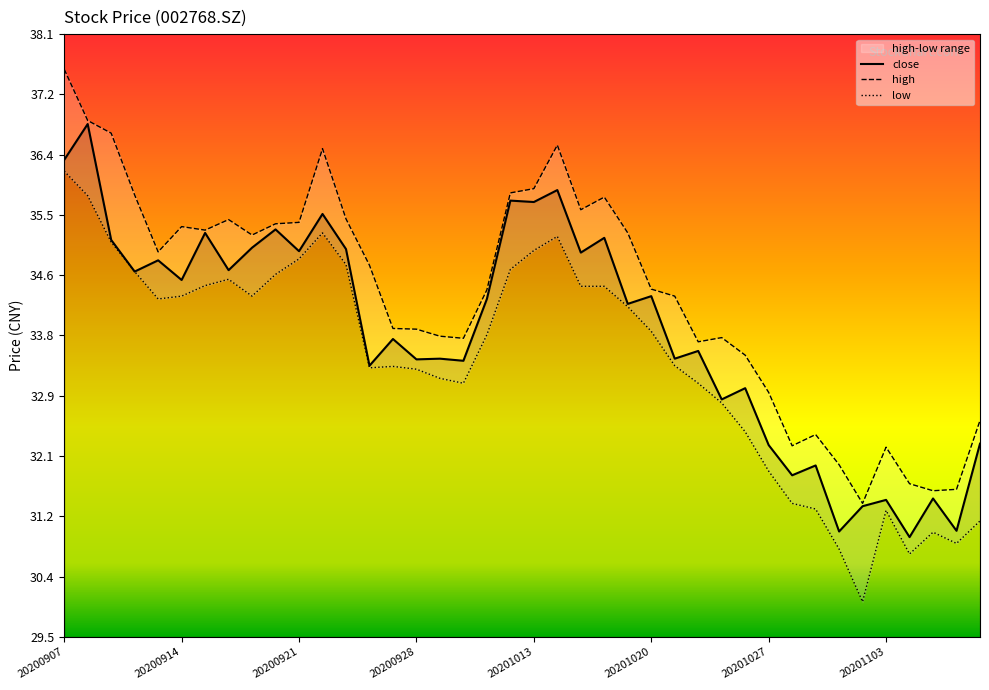

What is the lowest value of the close series?

30.9